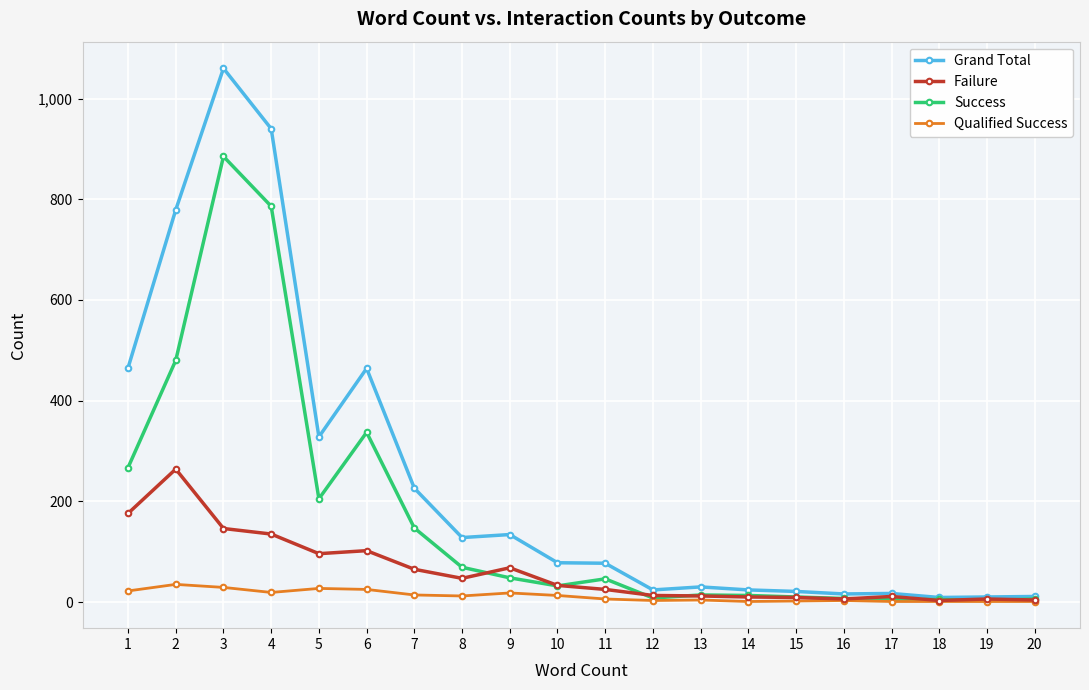

How many distinct data groups are displayed?

4